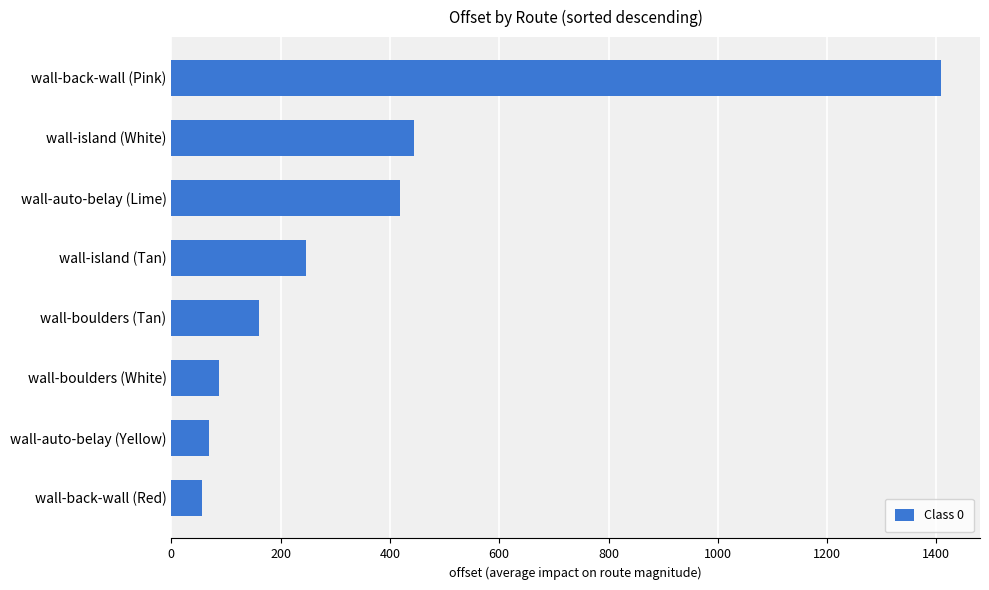

What is the value of the 1st bar from the top?

1409.3